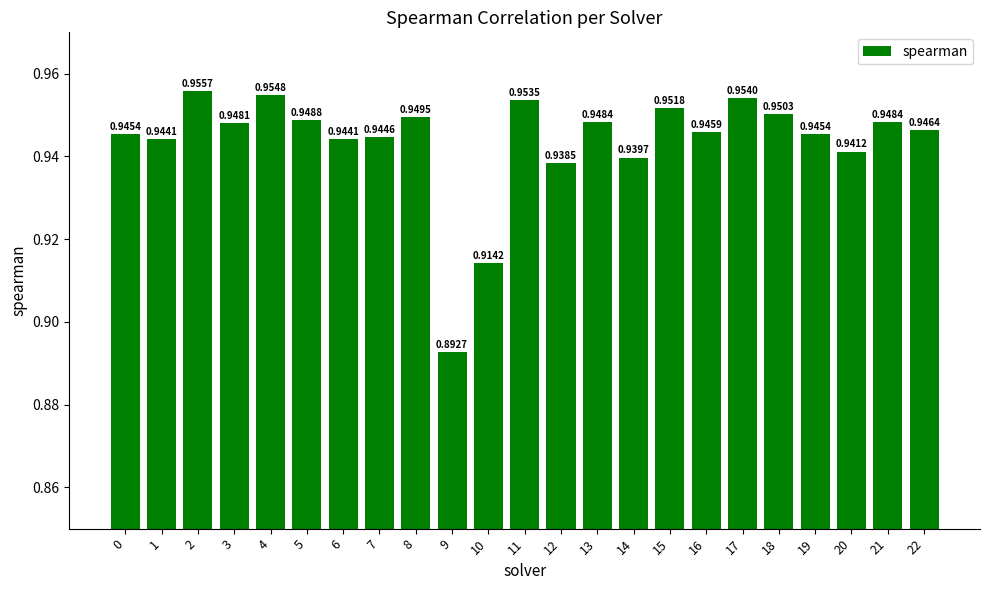

Which has a higher value, 10 or 3?

3